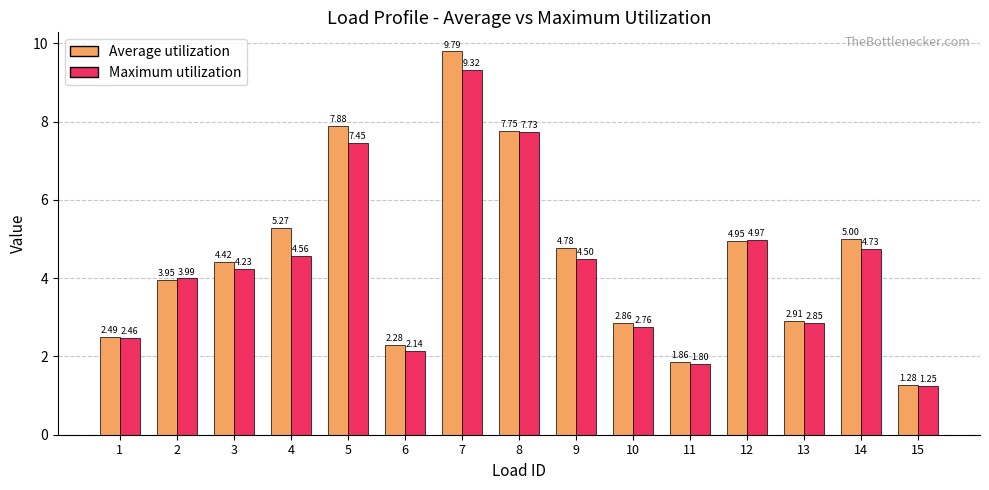

The Average utilization series shows 4.0 at 2. True or false?

True